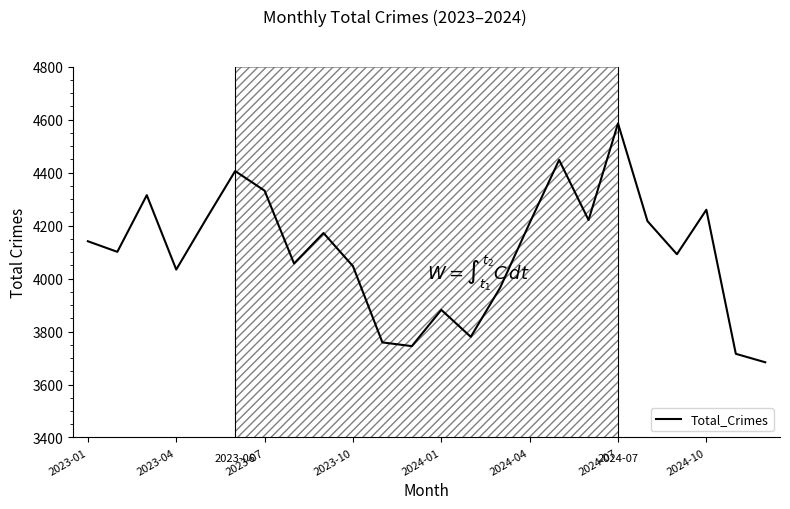

What is the sum of all values?

98393